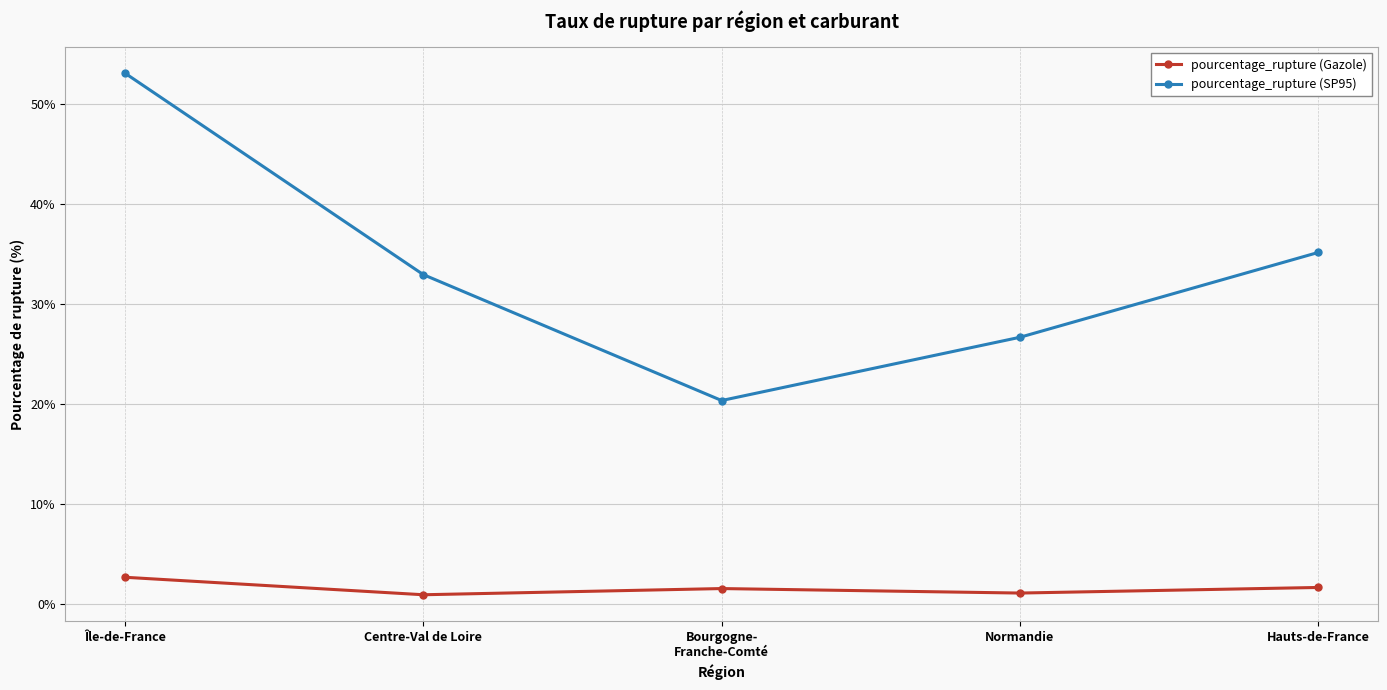

Which series has the largest range (max minus min)?

pourcentage_rupture (SP95)